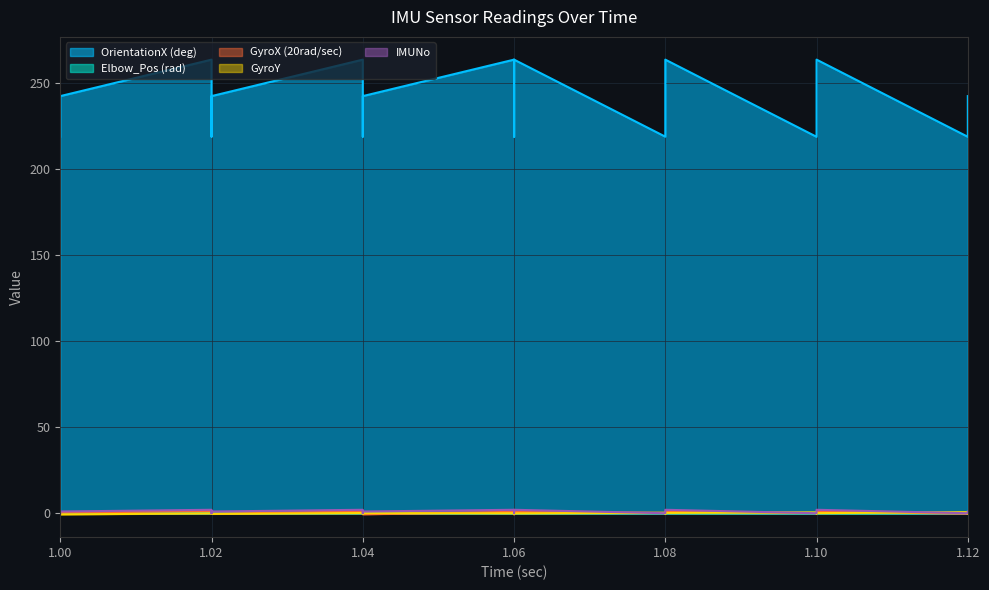

How many lines are shown in the chart?

5